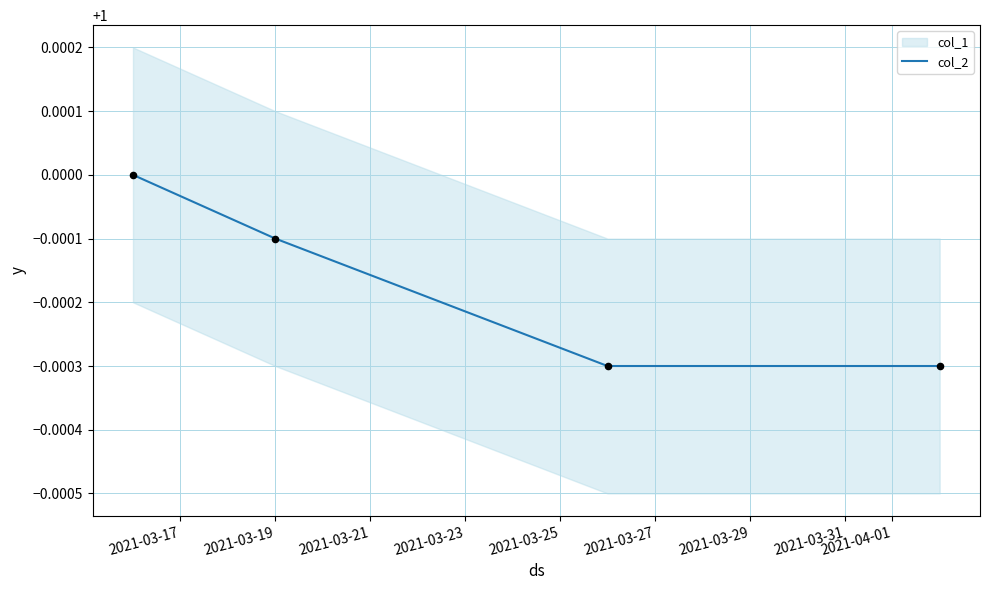

Between 2021-03-17 and 2021-03-19, which is larger?

2021-03-17